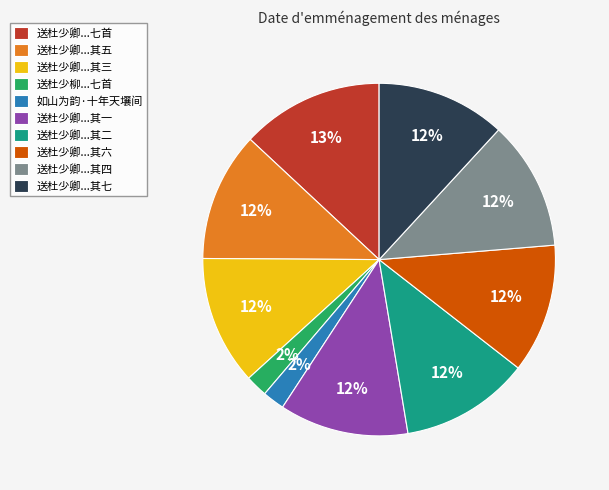

How many segments does this pie chart have?

10